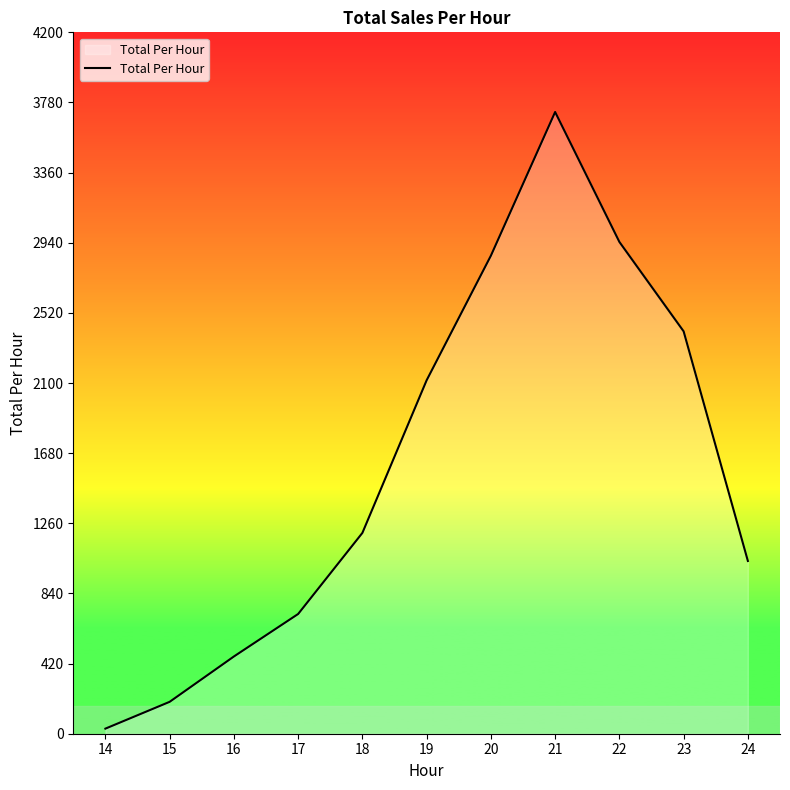

True or false: the data has more than 0 interior local peaks.

True